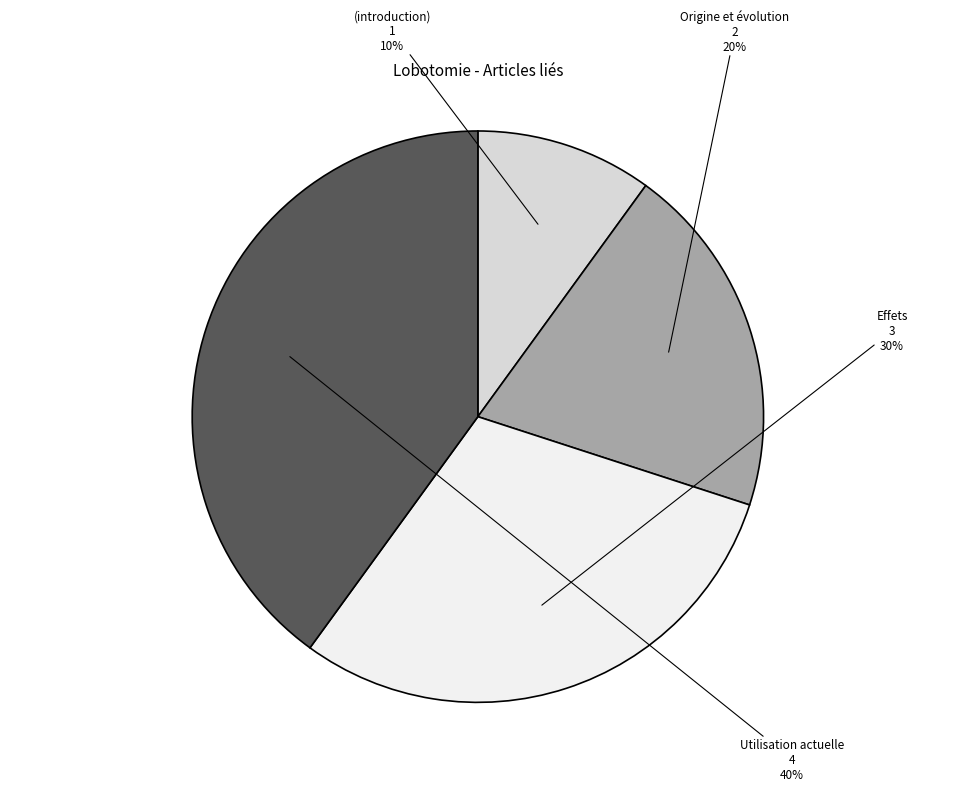

To the nearest percent, what is the average slice percentage?

25%